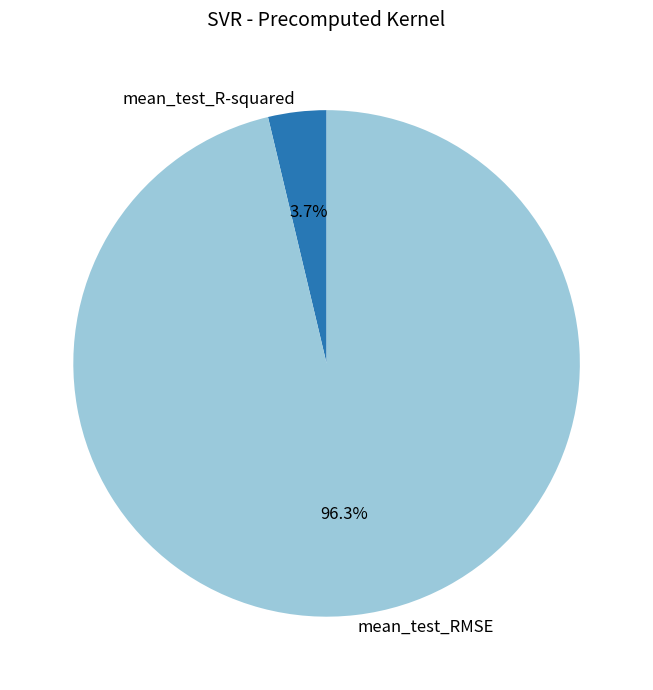

Which category has the biggest portion of the pie?

mean_test_RMSE